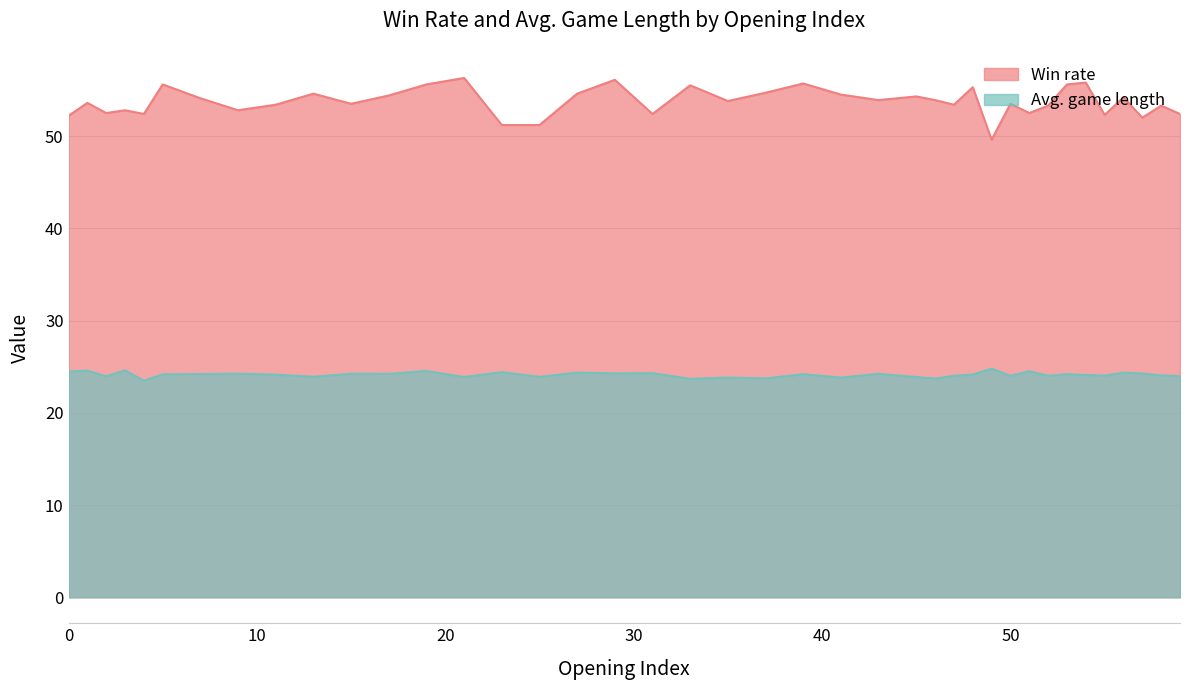

List the series in order of their overall mean, highest first.

Win rate, Avg. game length